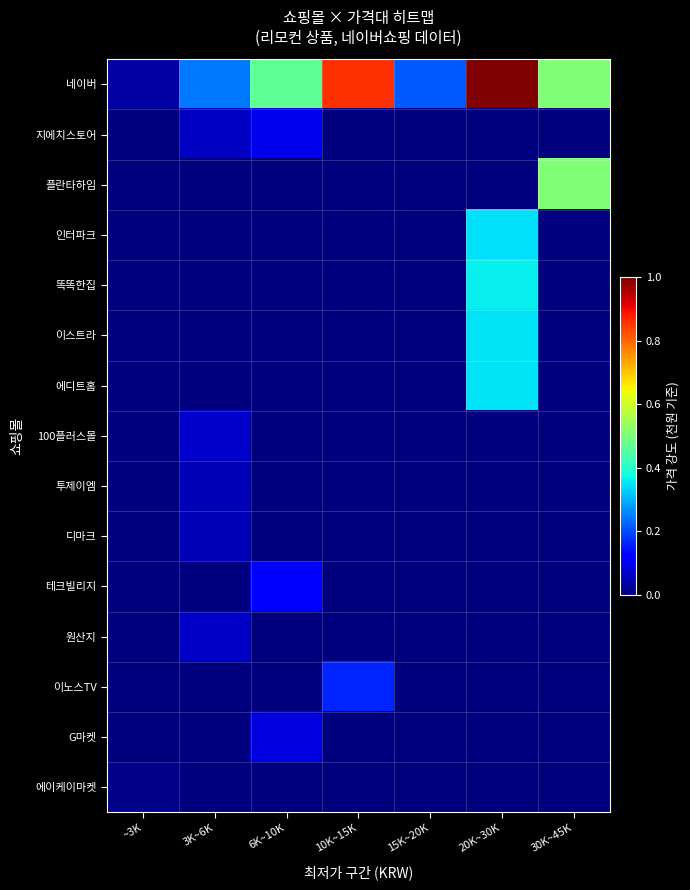

Which series has the largest range (max minus min)?

네이버